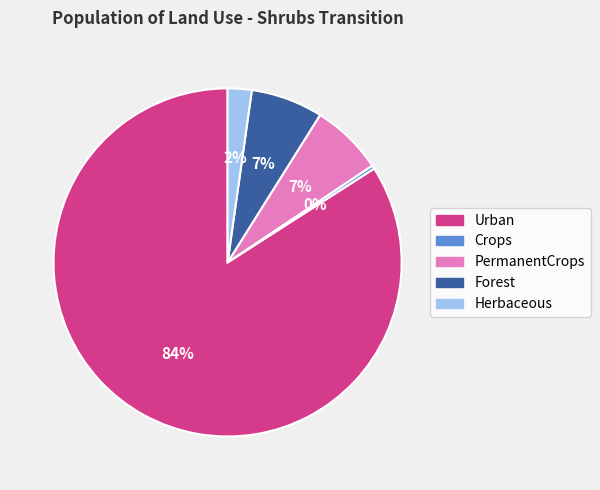

How many slices are in this pie chart?

5